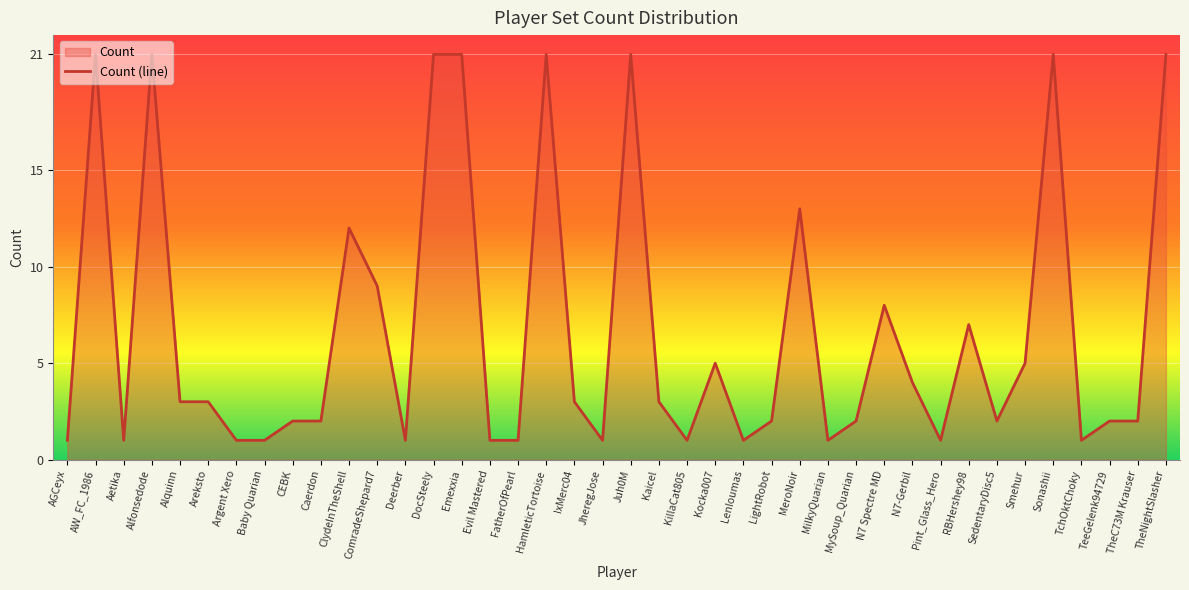

What is the sum of the values at LightRobot and FatherOfPearl?

3